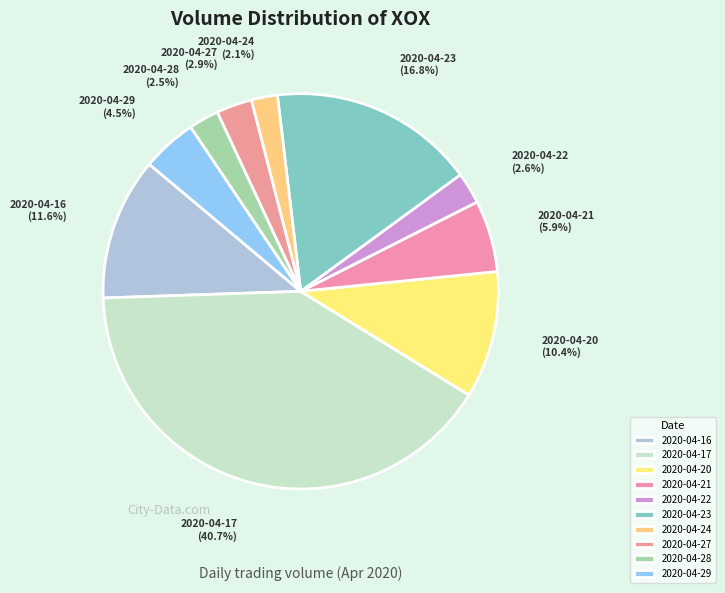

What percentage is the 2020-04-16 slice, to the nearest percent?

12%